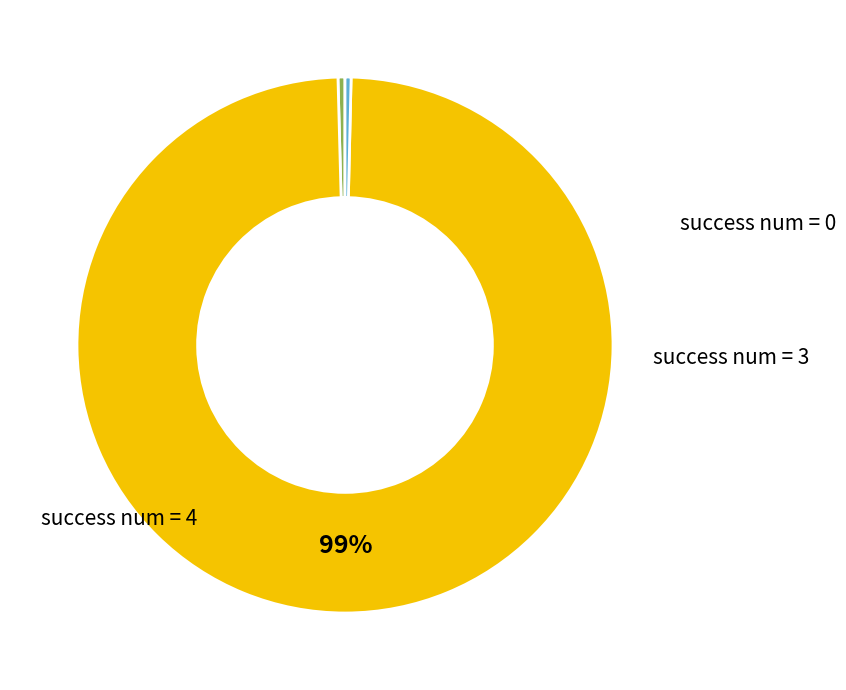

Is there a majority slice in this chart?

Yes